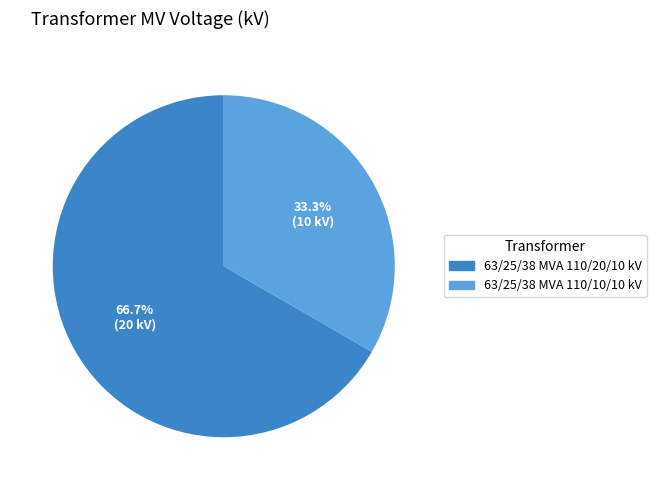

Rank the categories by value from lowest to highest.

63/25/38 MVA 110/10/10 kV, 63/25/38 MVA 110/20/10 kV